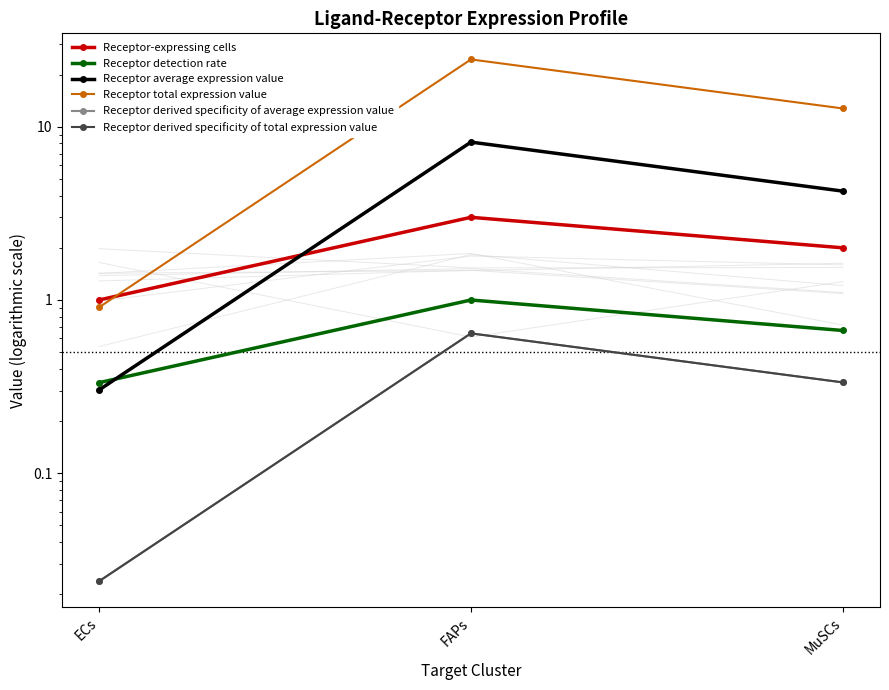

Is it true that Receptor total expression value equals 24.4 at FAPs?

True